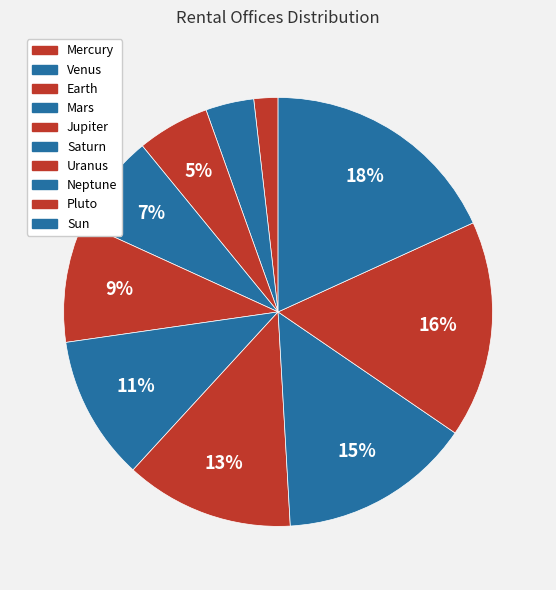

True or false: Saturn accounts for 11% of the total.

True